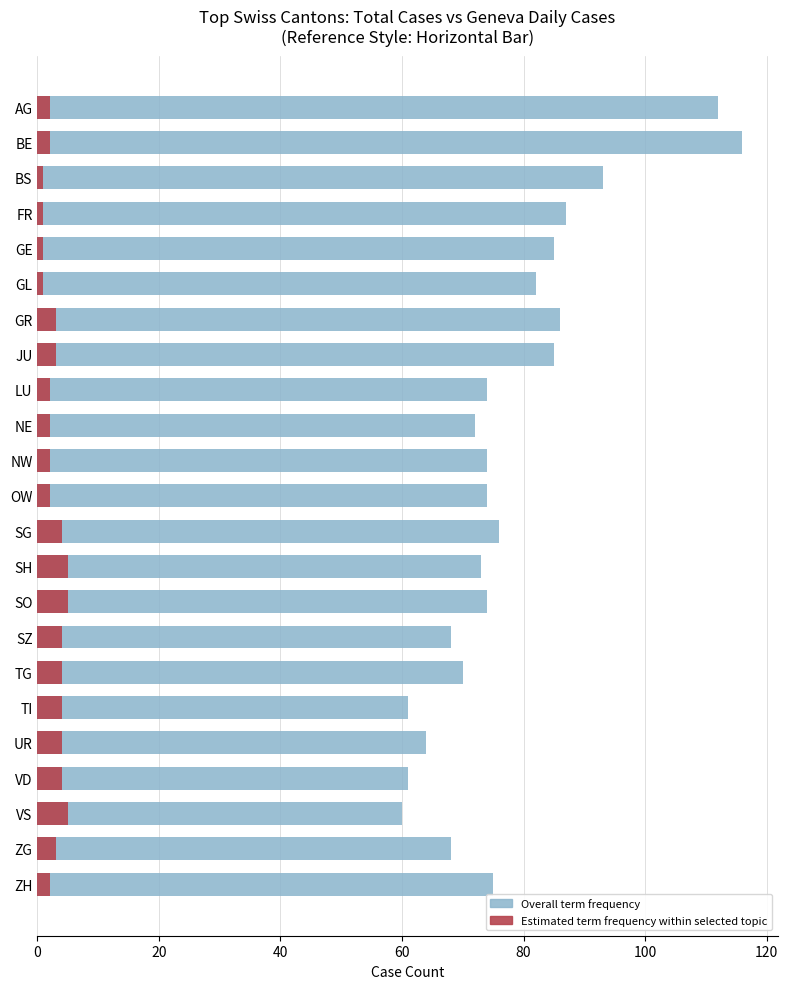

How many groups of bars are there?

23